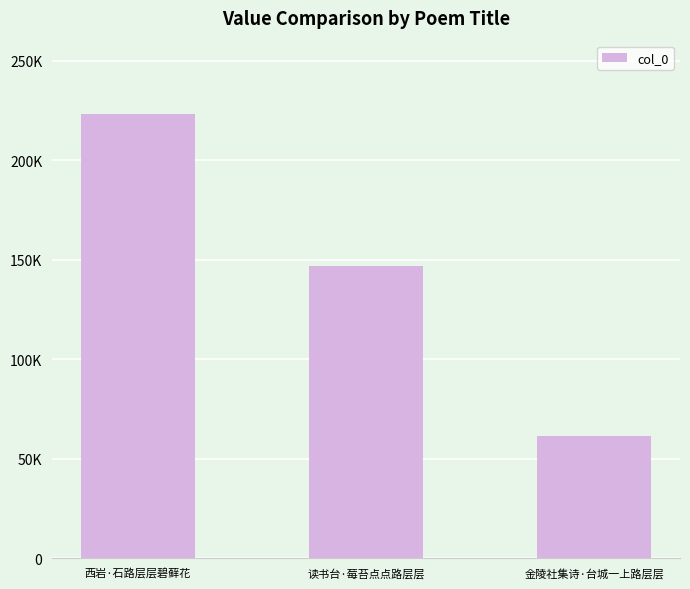

Reading right to left, list all the values displayed in this chart.

金陵社集诗·台城一上路层层=61599	读书台·莓苔点点路层层=146843	西岩·石路层层碧藓花=223004